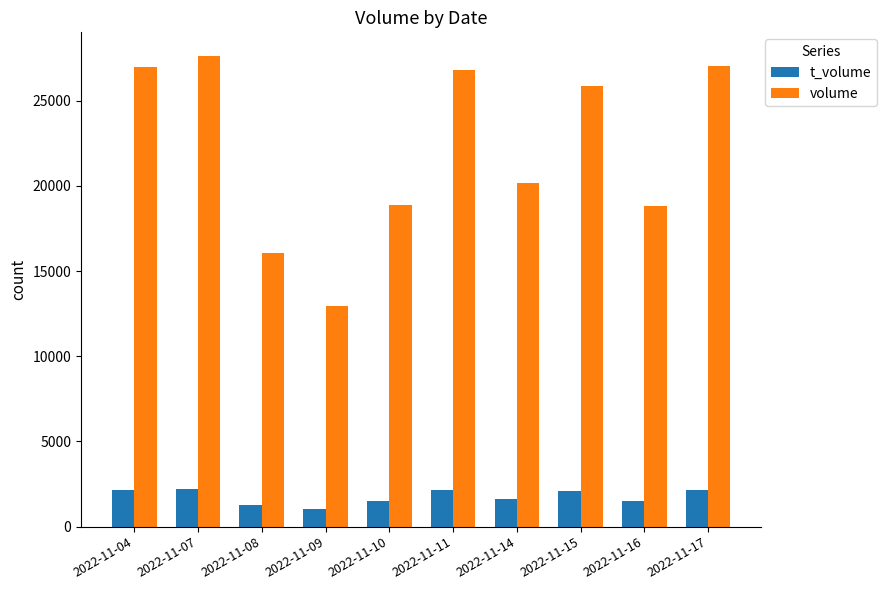

What is the spread (max minus min) of values at 2022-11-16?

17282